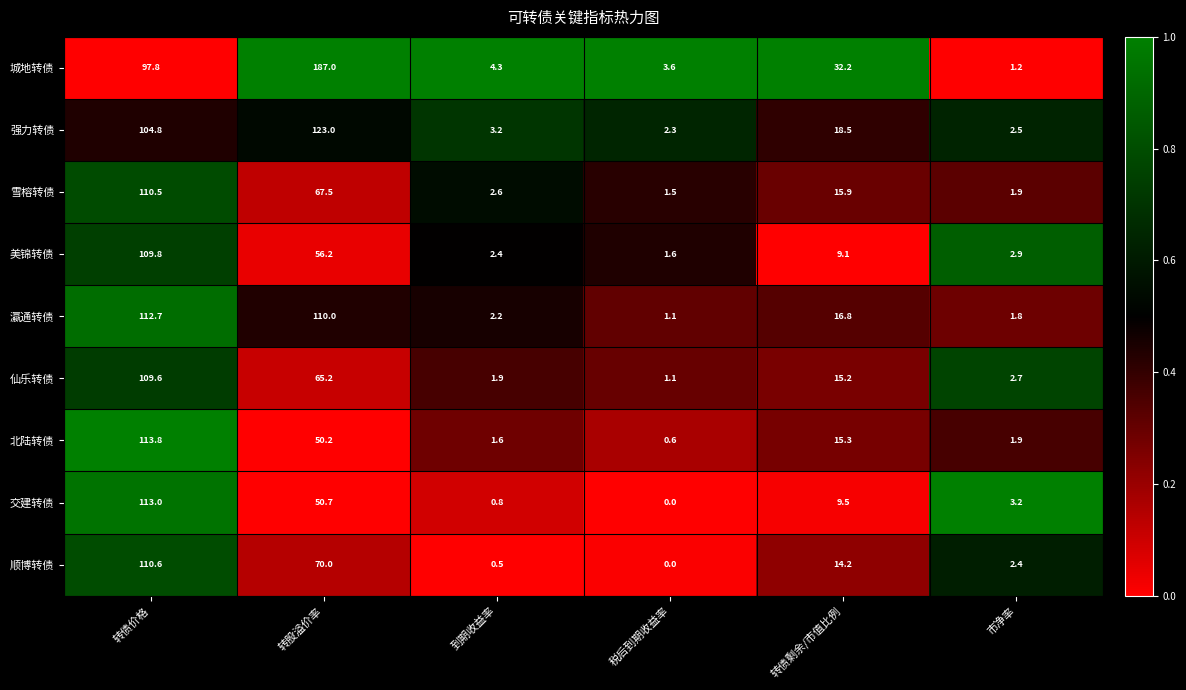

Which category has the lowest value in the 美锦转债 series?

税后到期收益率